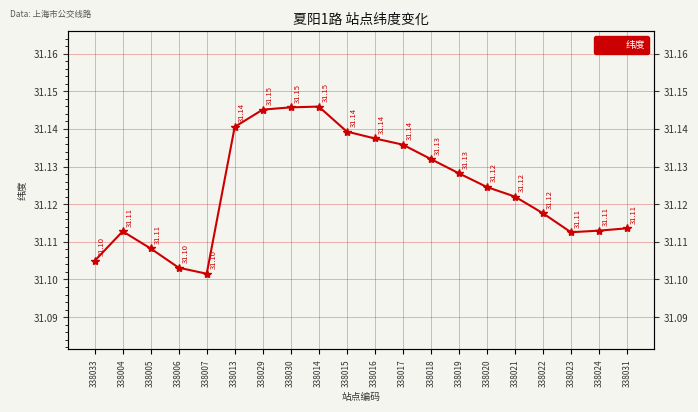

Where is the first local maximum?

338004